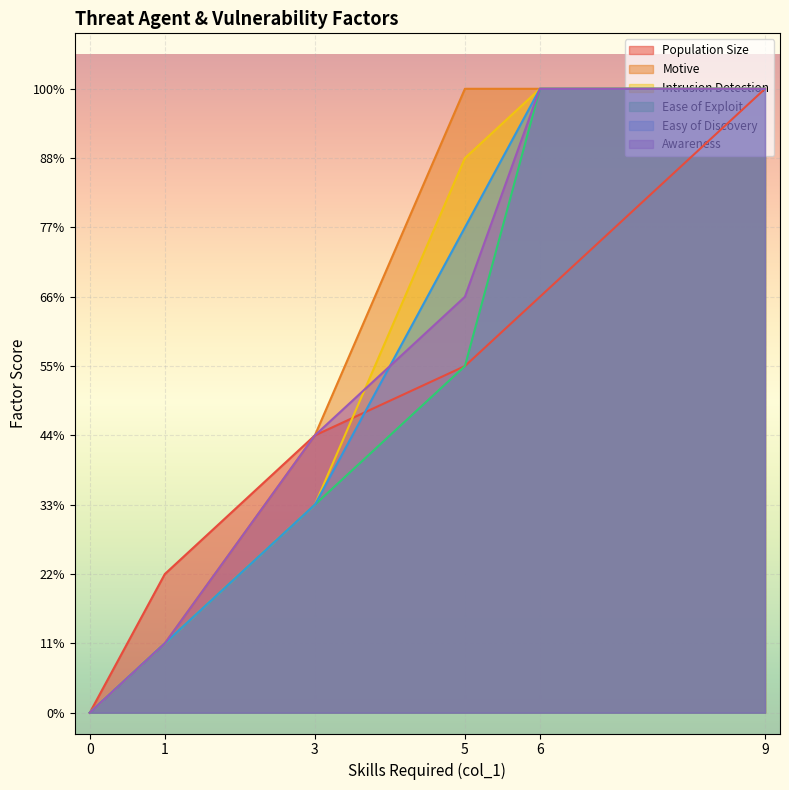

Between 0 and 3, which is larger?

3